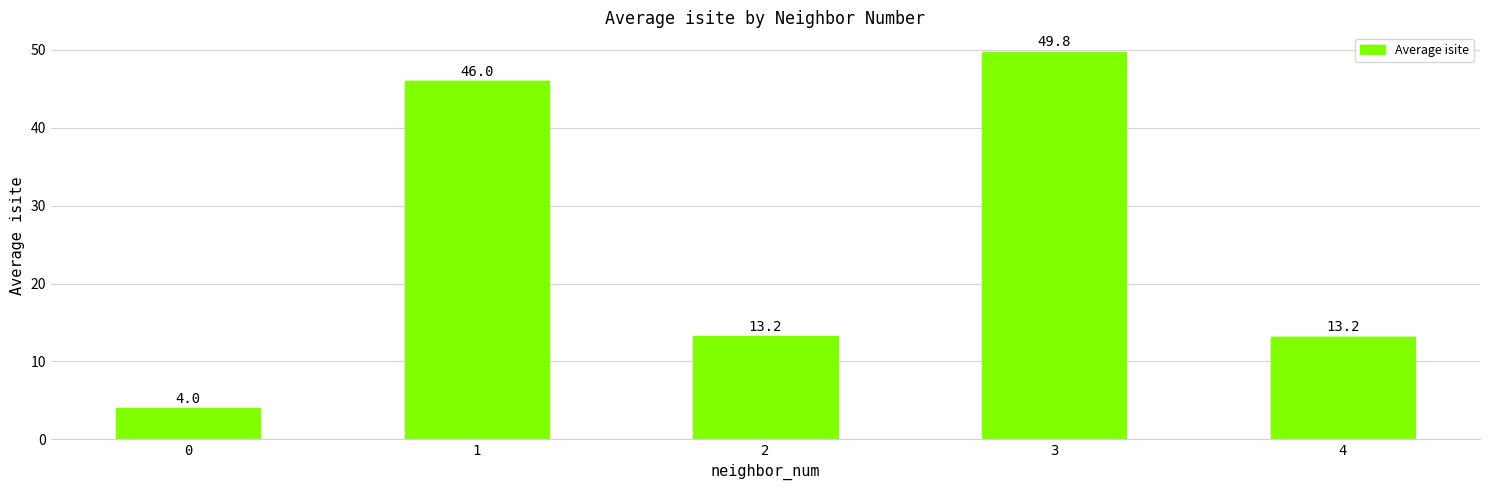

What is the change in value from 3 to 4?

-36.6